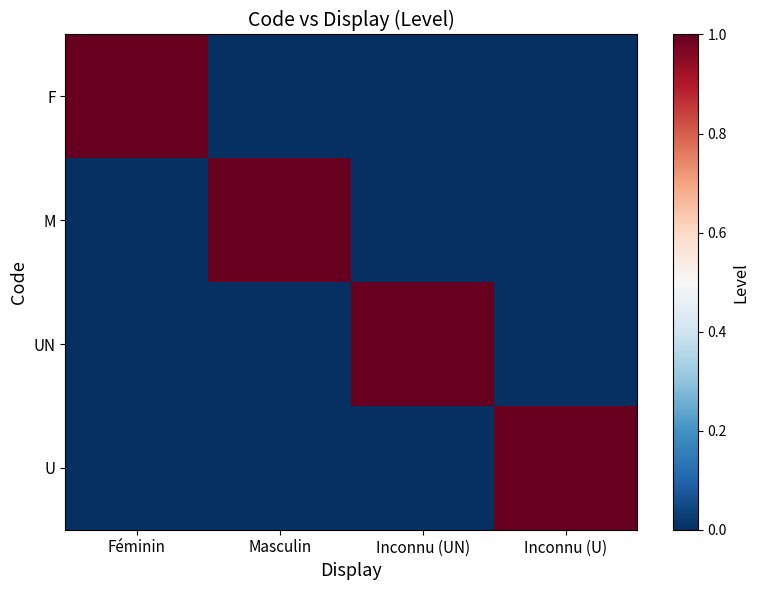

List the series in order of their peak value, highest first.

F, M, UN, U